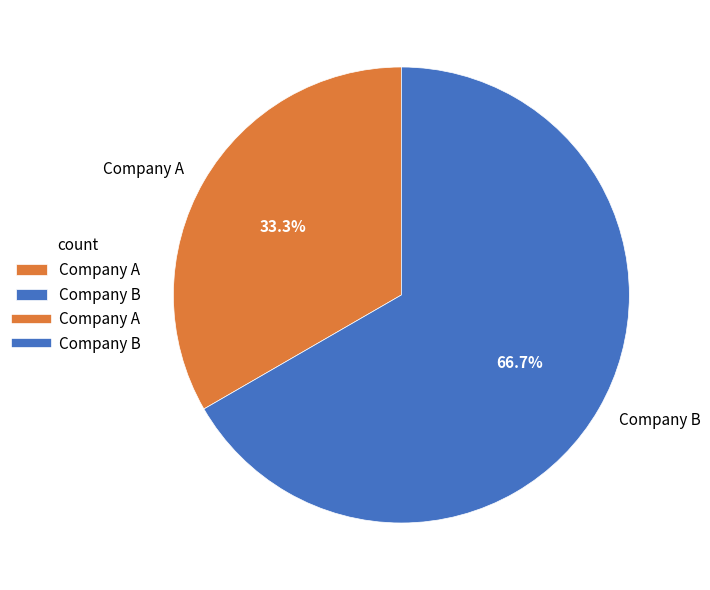

To the nearest percent, what percentage of the pie is Company B?

67%